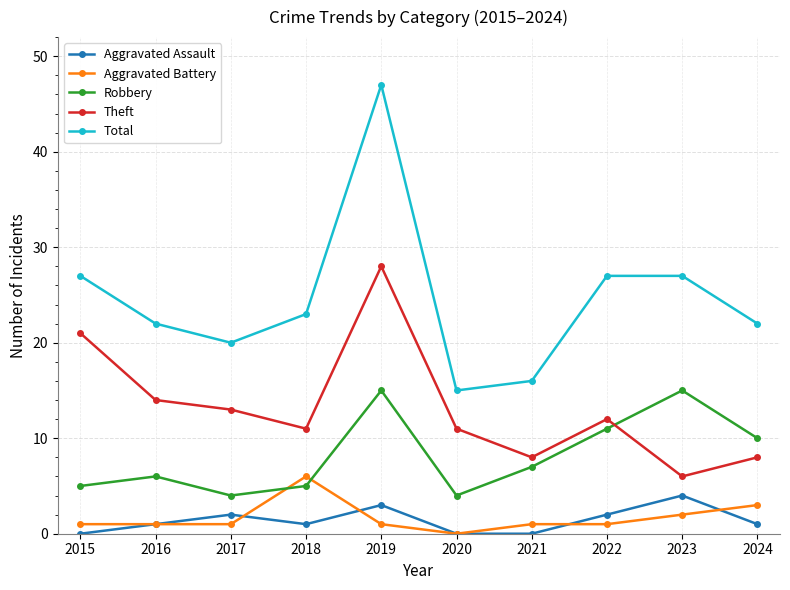

Where is Theft nearest to the value 17?

2016